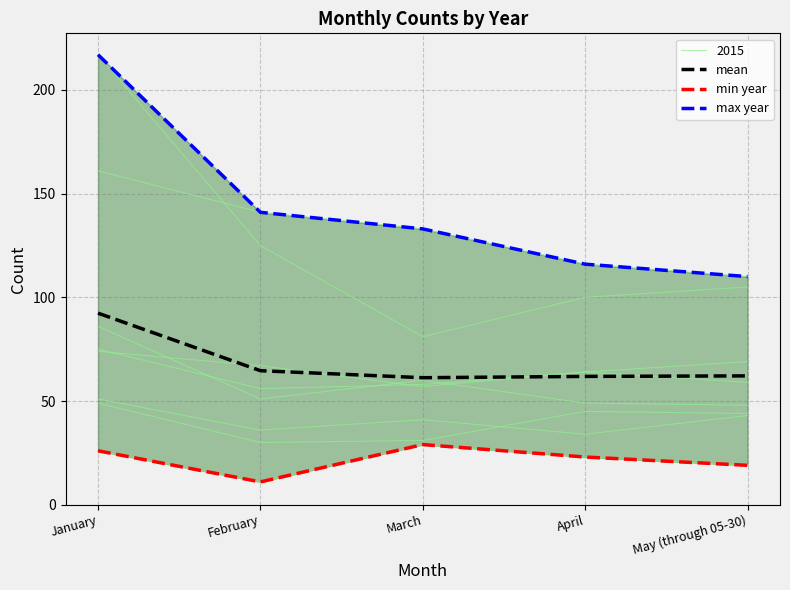

At April, list the series in order from largest to smallest.

max year, mean, min year